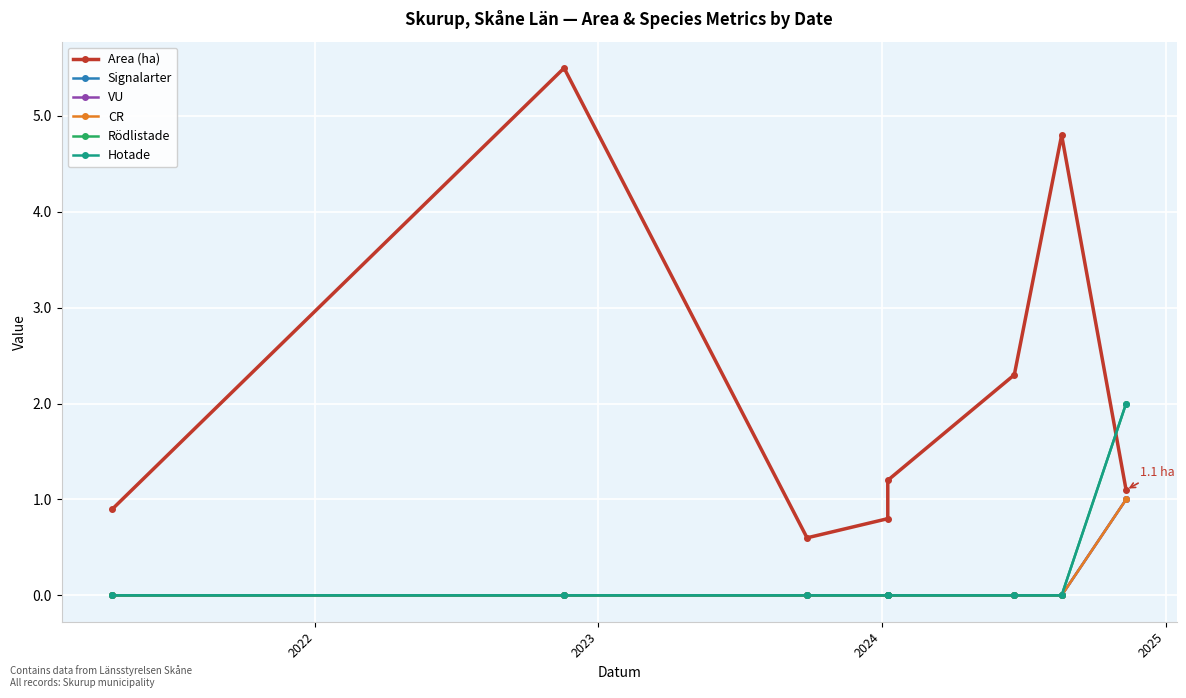

The VU series shows 0.0 at 2024. True or false?

True